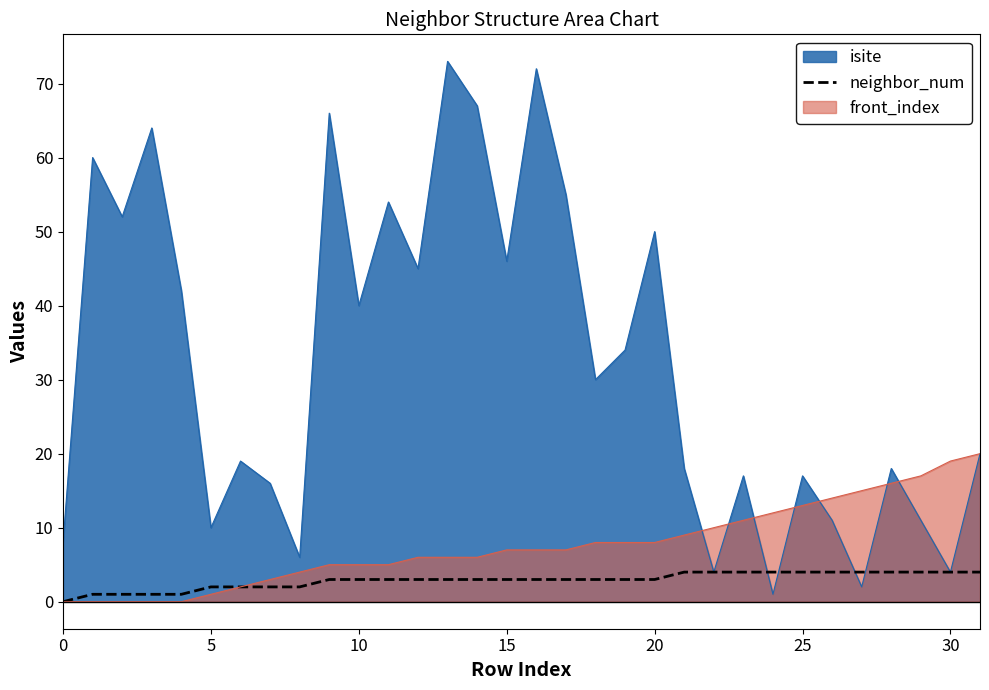

How many data points are less than 3?

9